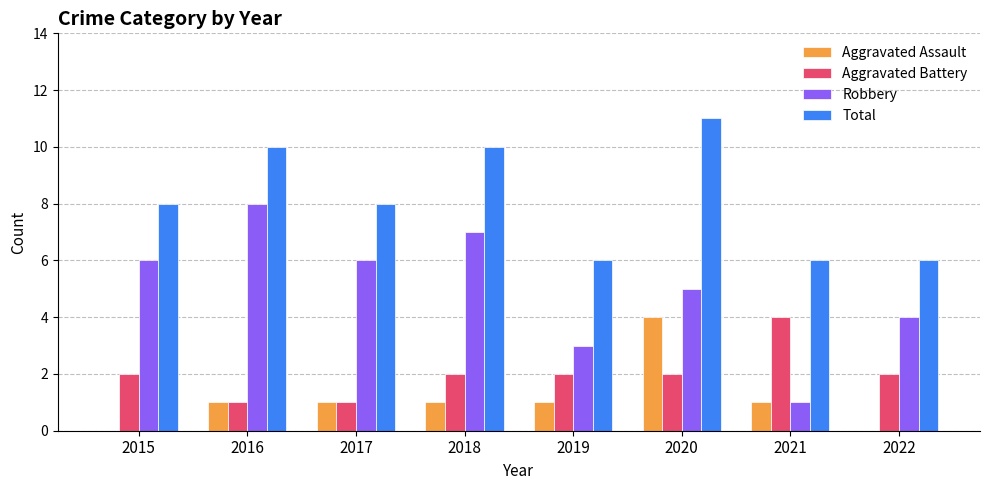

Does the chart contain stacked bars?

No